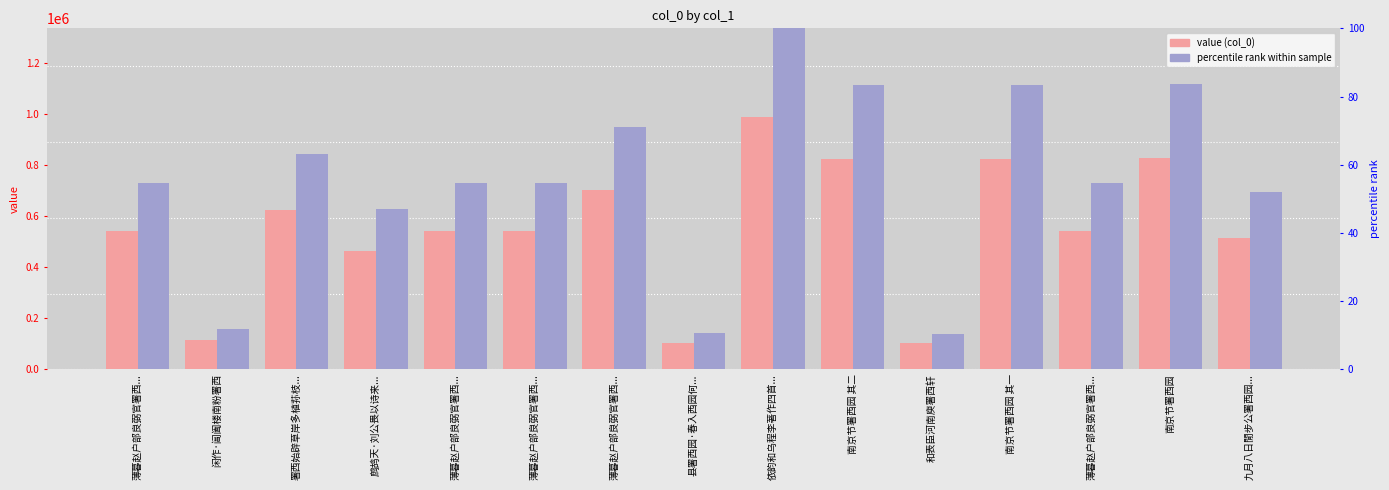

The value of col_0 value at 南京节署西园 其二 is 311786.9. True or false?

False